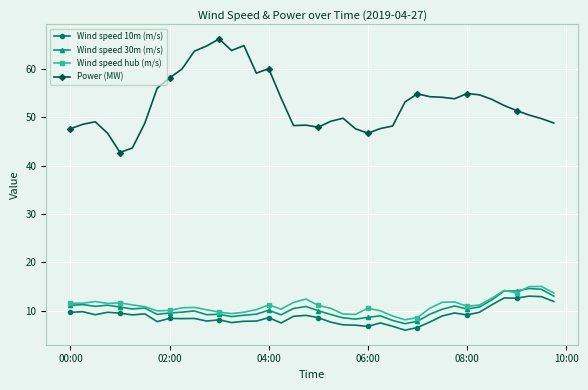

Is this an area chart (filled region under the line)?

No